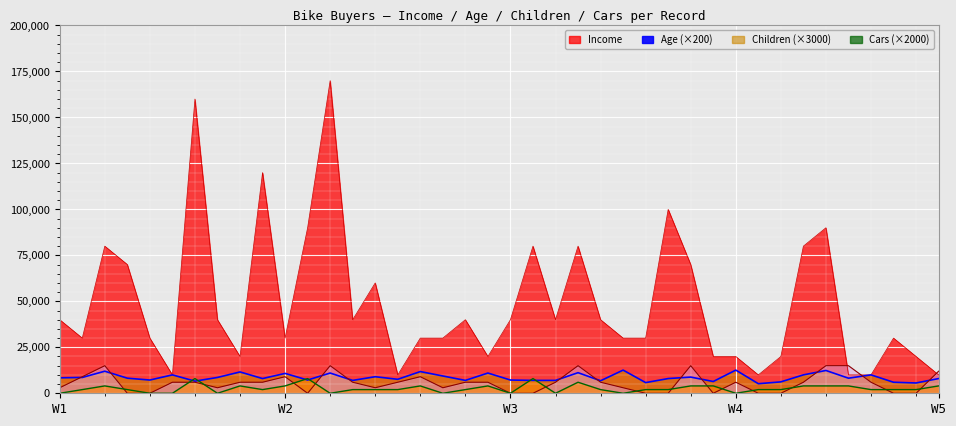

What is the difference between the highest and lowest values at 25323?

38000